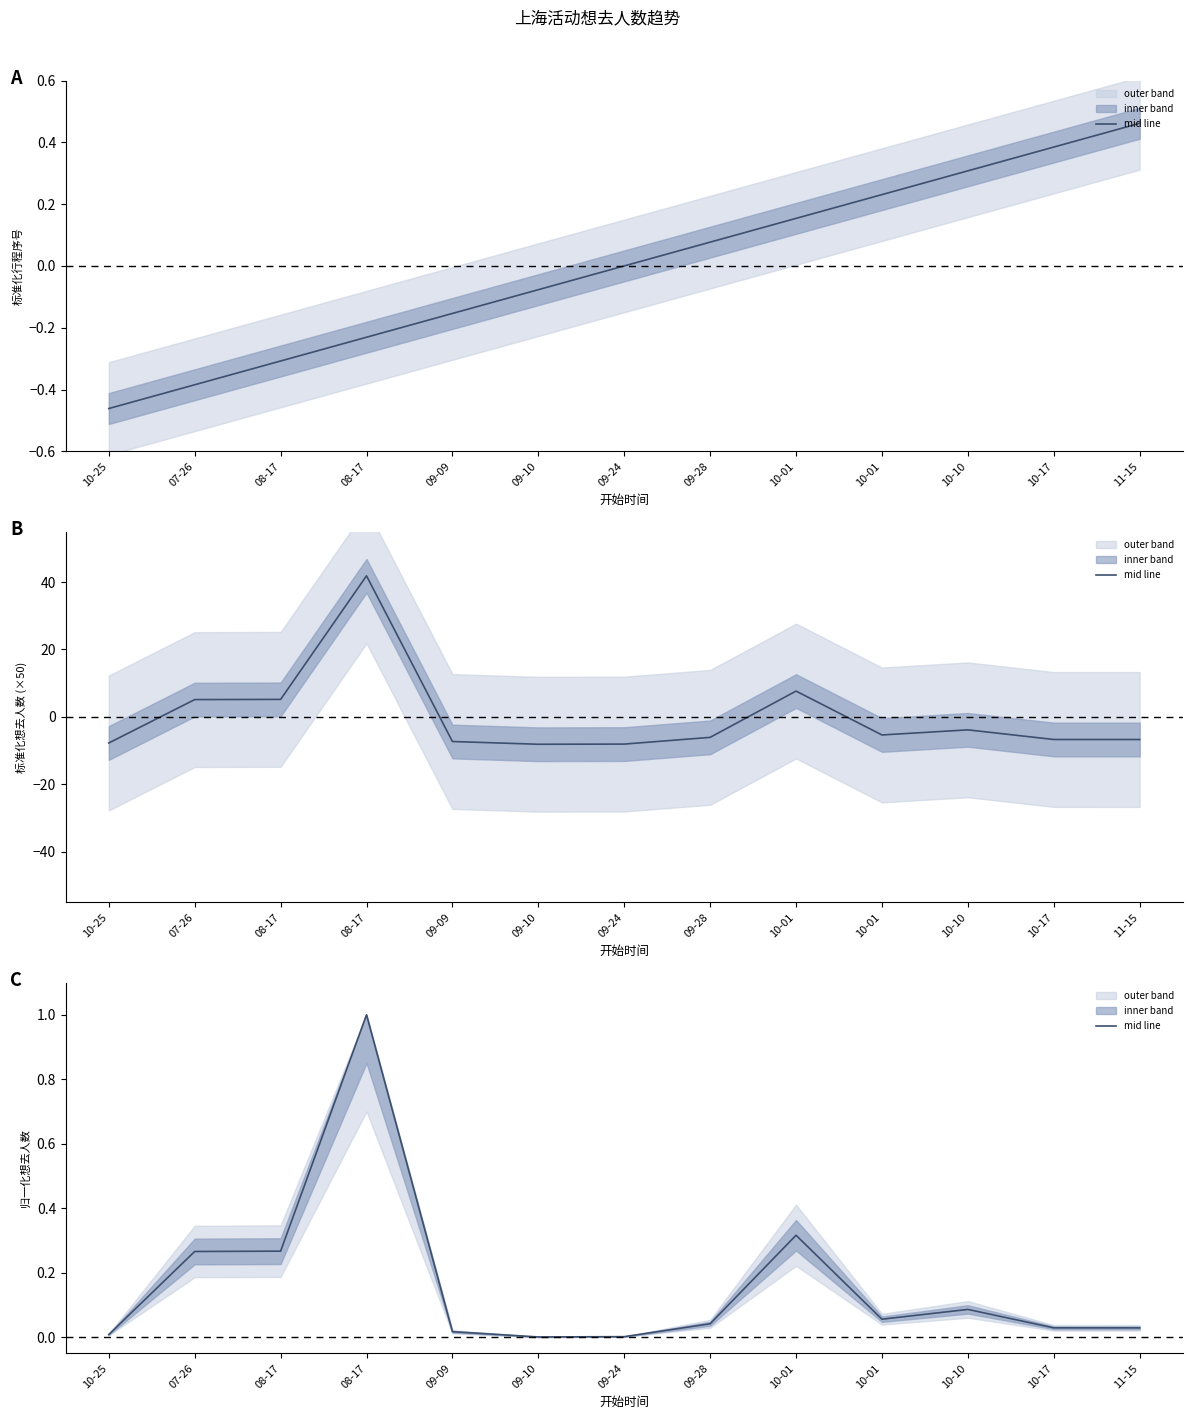

List the labels in order of value, smallest first.

09-10, 09-24, 10-25, 09-09, 11-15, 10-17, 09-28, 10-01, 10-10, 07-26, 08-17, 10-01, 08-17